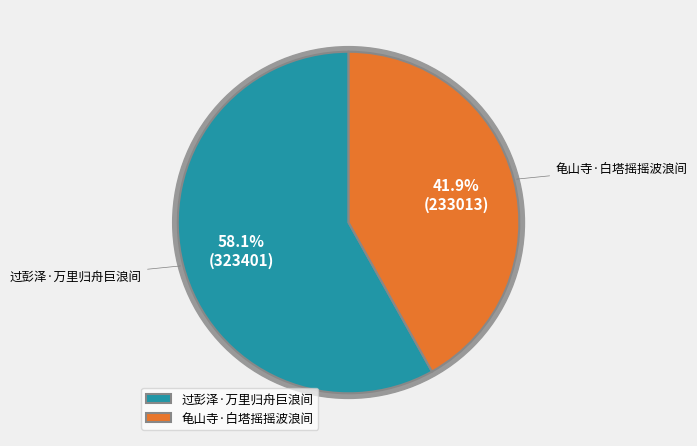

What percentage do 龟山寺·白塔摇摇波浪间 and 过彭泽·万里归舟巨浪间 together represent?

100.0%